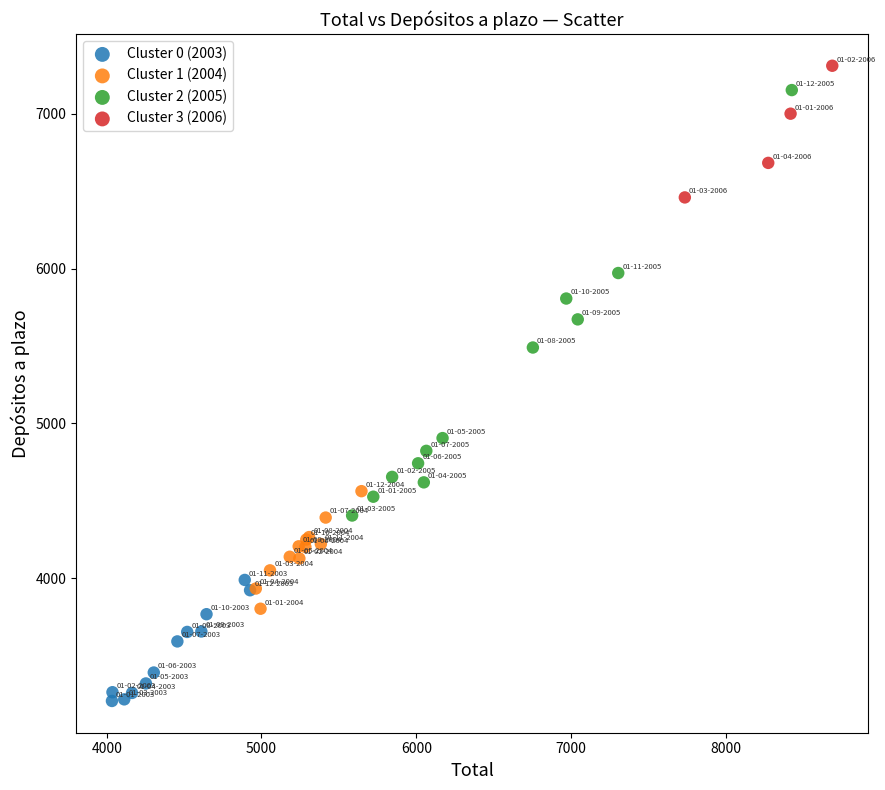

Which series reaches the maximum Y coordinate?

Cluster 3 (2006)